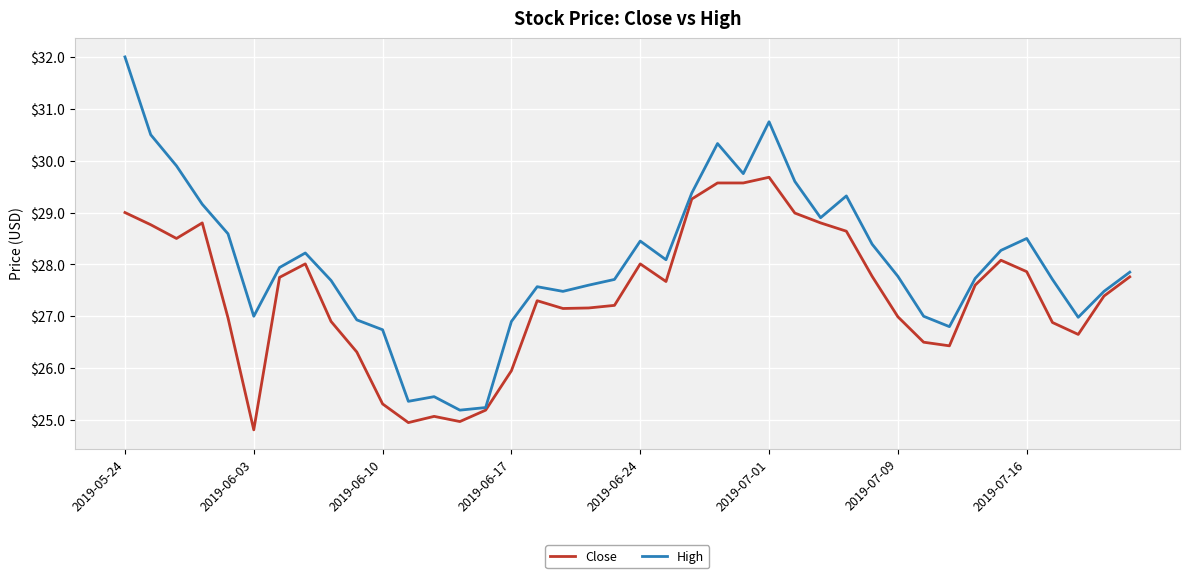

Which series has the largest range (max minus min)?

High